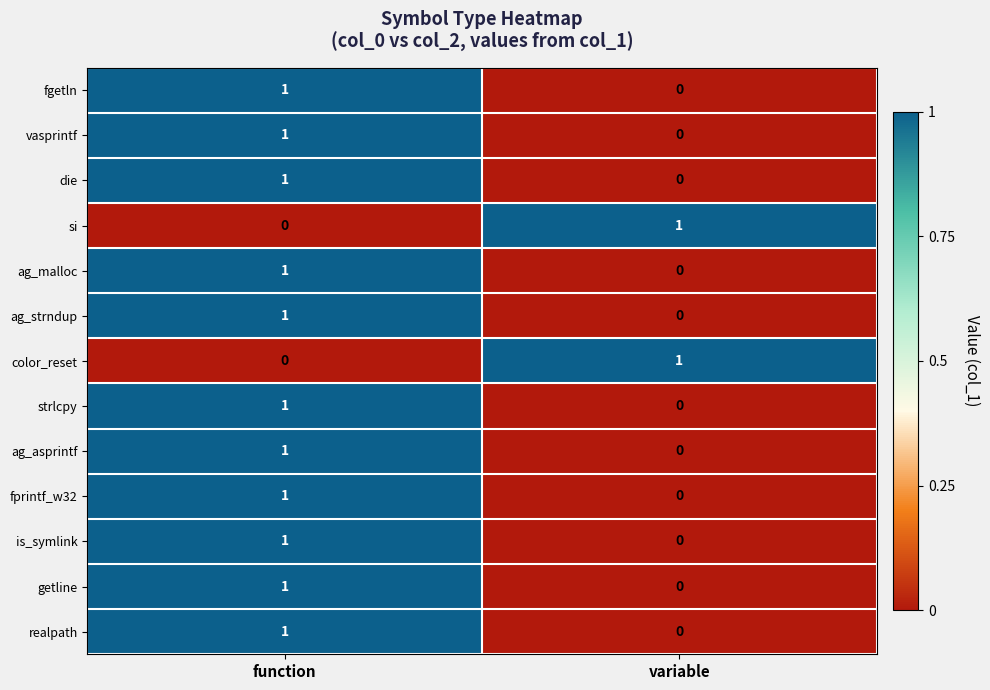

How many data points does each series have?

2